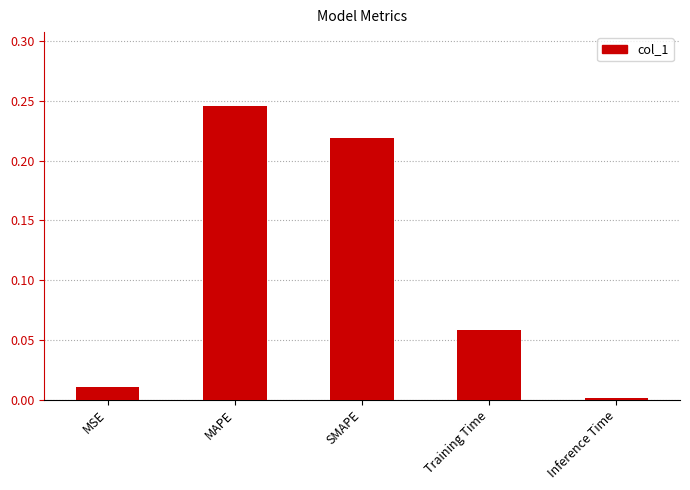

What is the sum of all values?

0.5